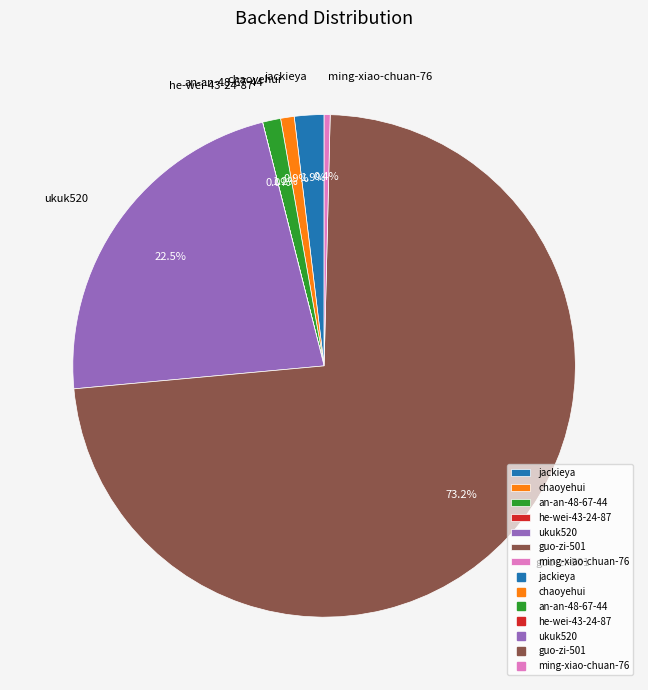

Which category has the biggest portion of the pie?

guo-zi-501